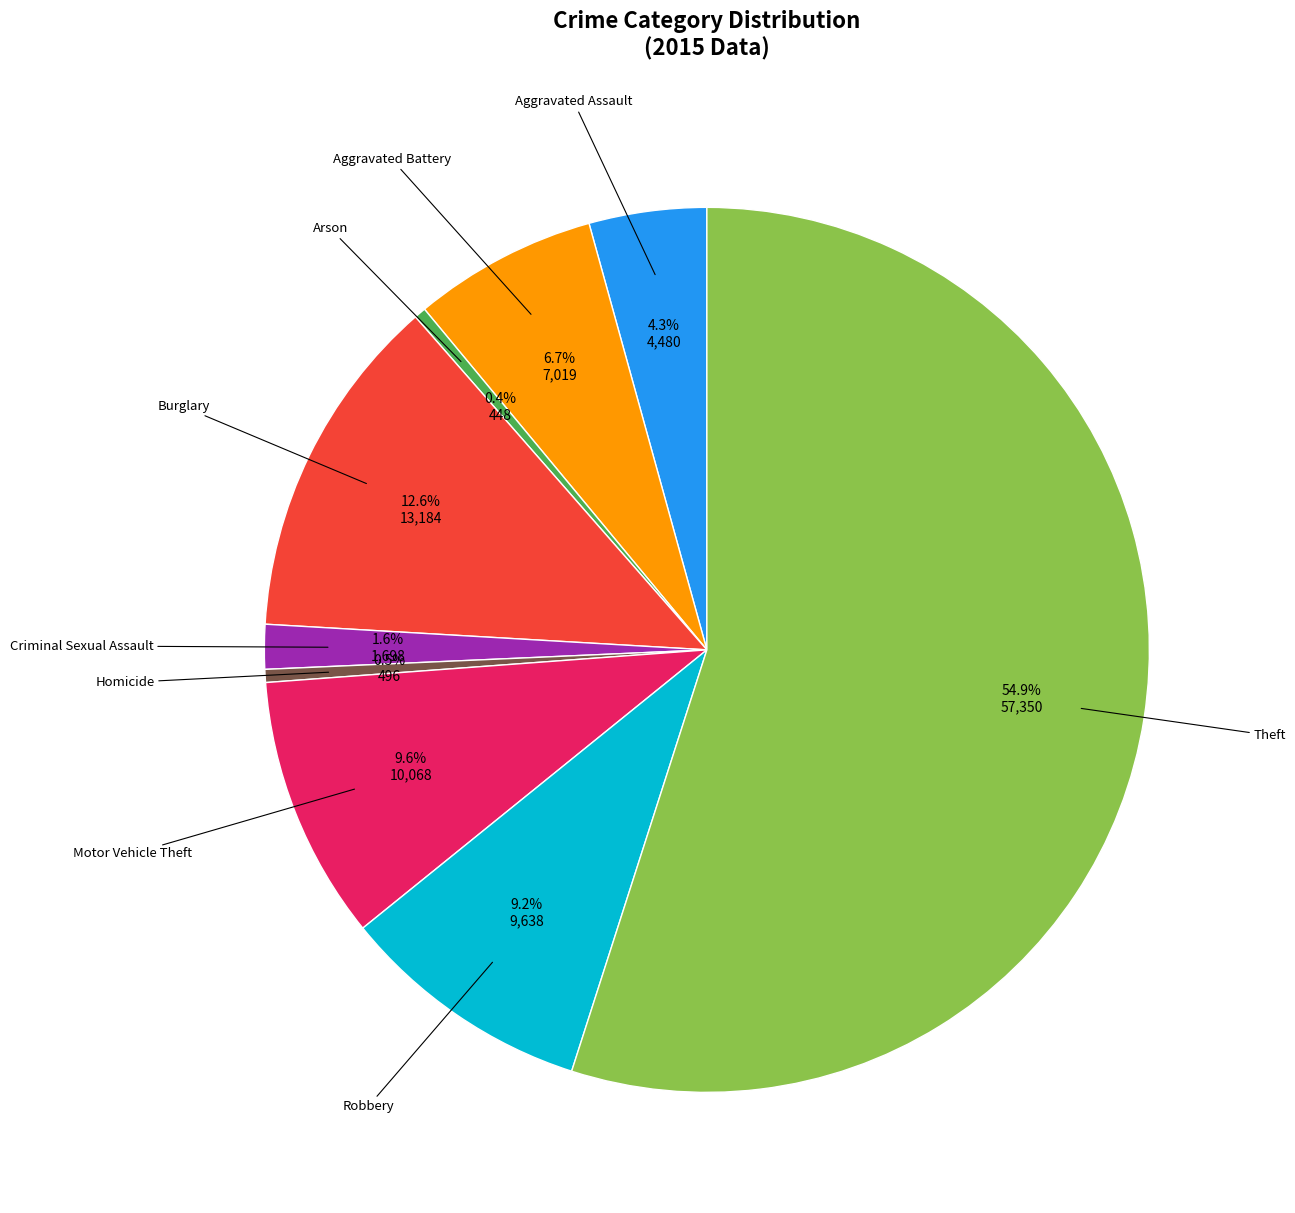

Is there any slice that represents more than half of the pie?

Yes